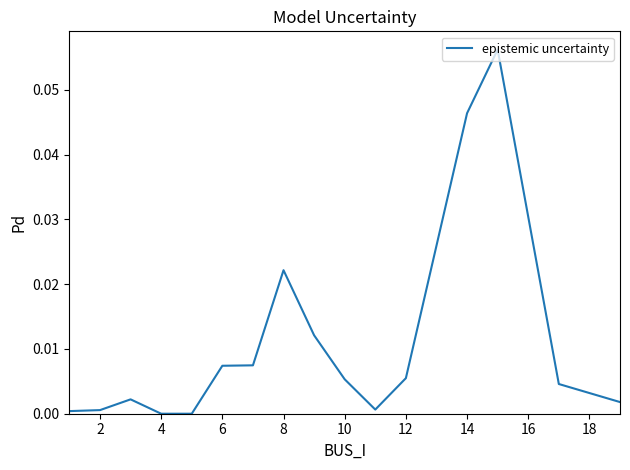

Is this an area chart (filled region under the line)?

No